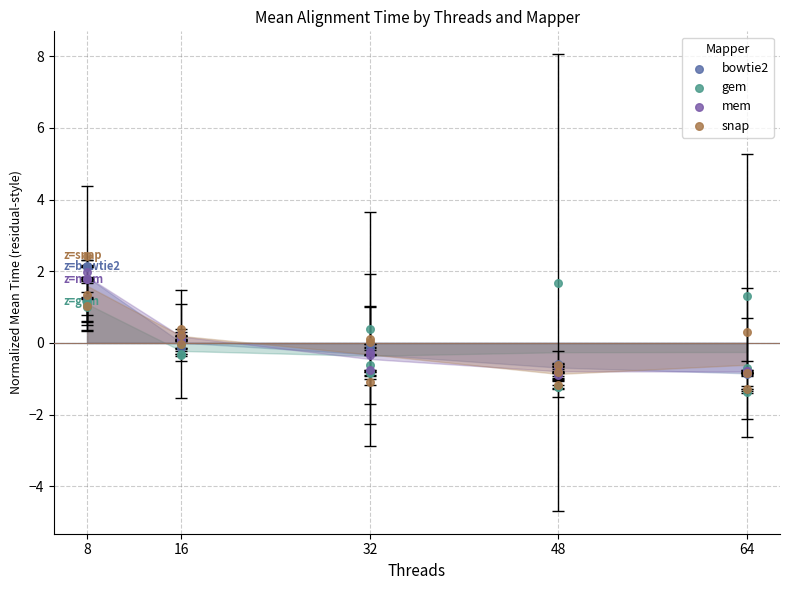

What are all the series names shown in the legend?

bowtie2, gem, mem, snap